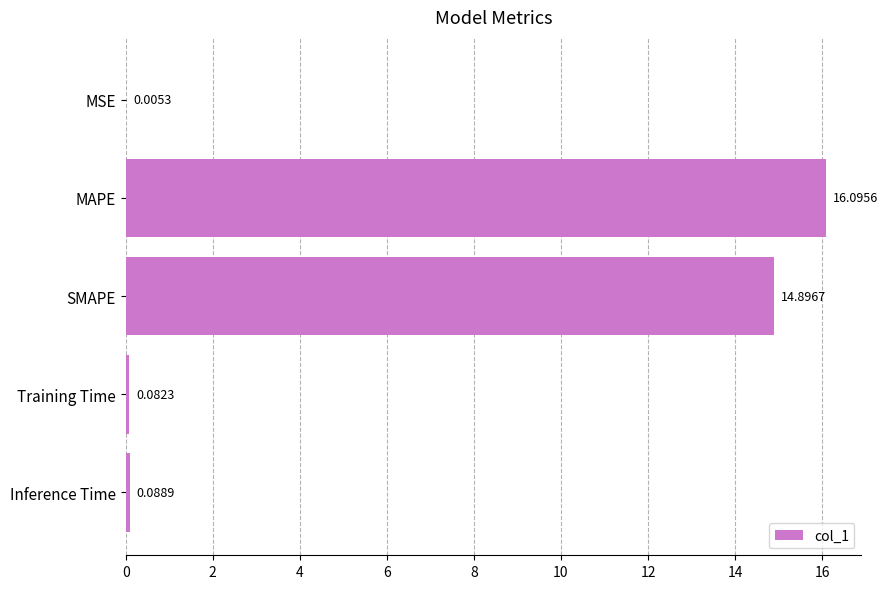

Where is the data nearest to the value 8?

SMAPE